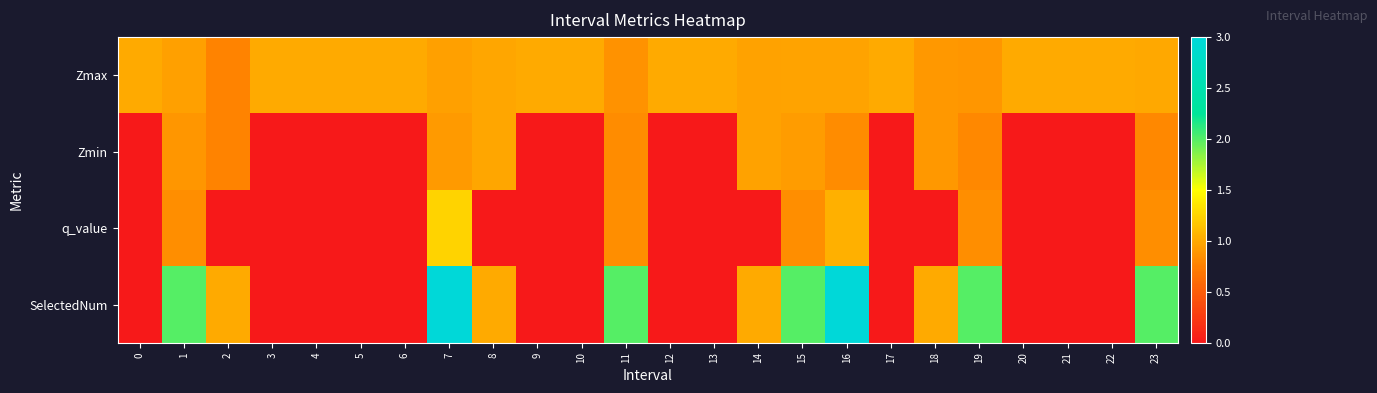

Rank the series at 2 from lowest to highest value.

q_value, Zmax, Zmin, SelectedNum